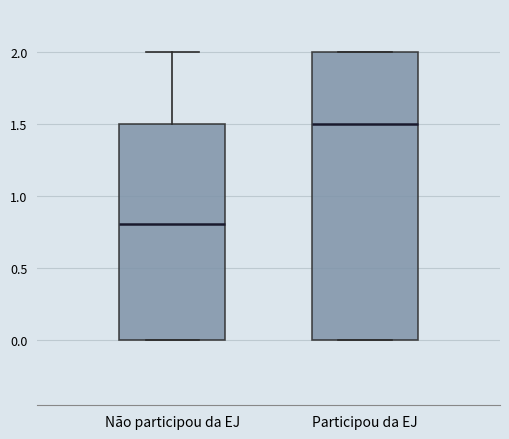

Reading left to right, transcribe this box plot: for each box, give where its median line is, the range the box spans, and where its two whiskers end, as read against the y-axis. The values are not printed on the chart, so give them approximately, as read against the axis.

Não participou da EJ: median 0.8, box 0.0 to 1.5, whiskers 0.0 to 2.0
Participou da EJ: median 1.5, box 0.0 to 2.0, whiskers 0.0 to 2.0